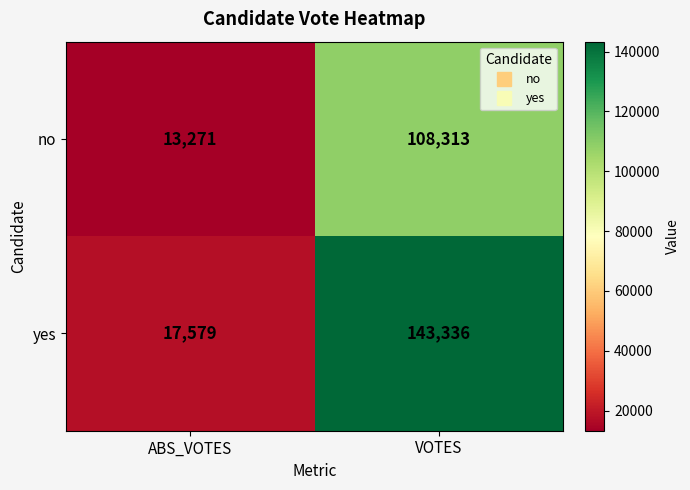

Reading right to left, extract all data points from this chart.

no: 108313	13271
yes: 143336	17579